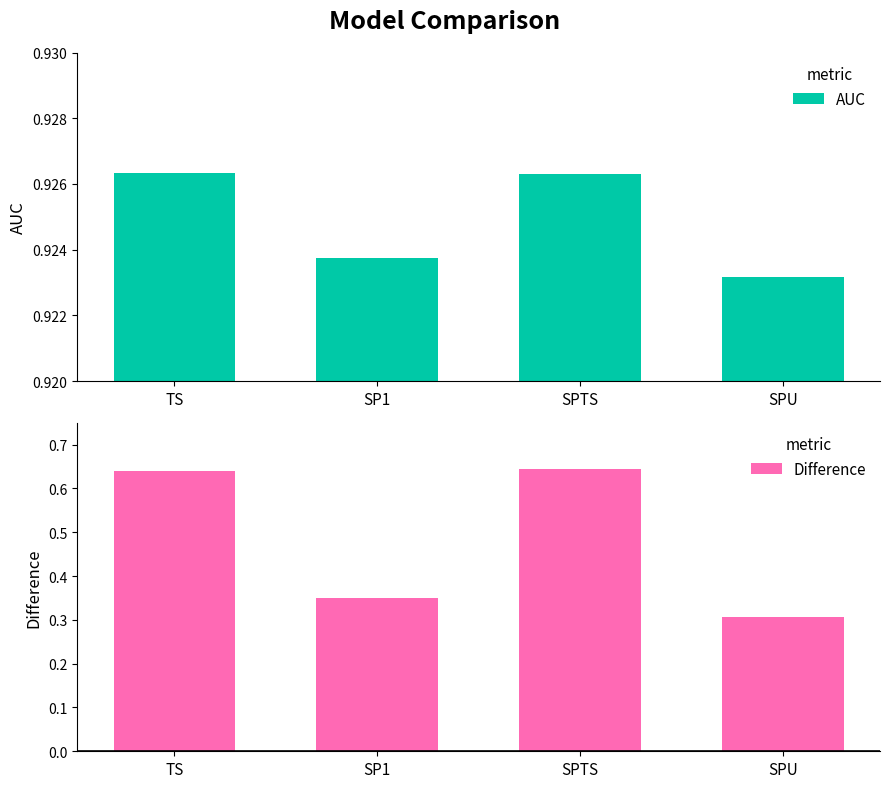

What is the maximum value shown in the chart?

0.9